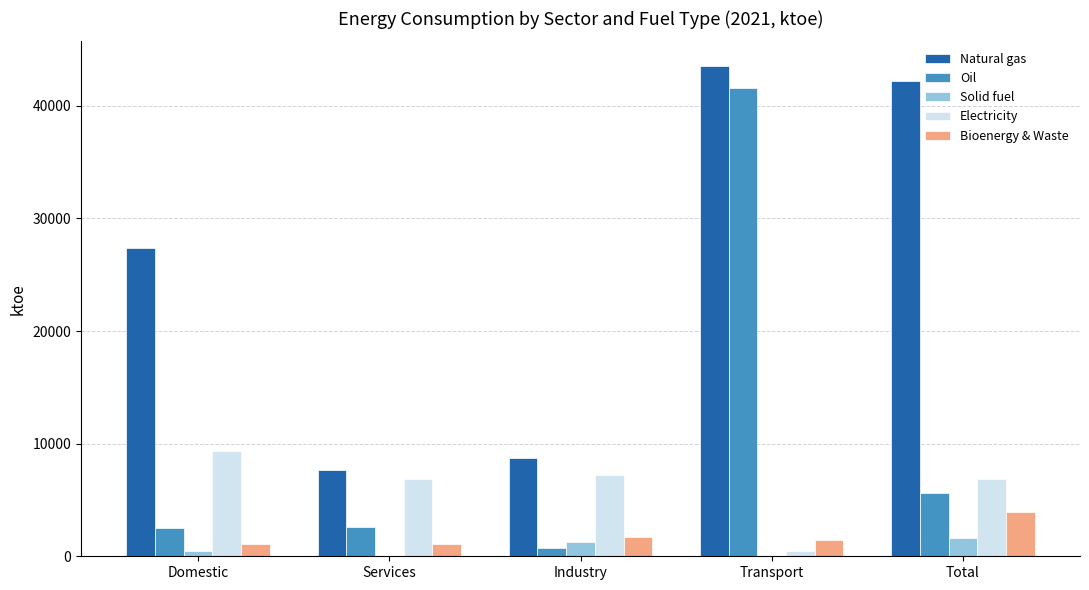

What is the maximum value for Oil?

41592.5